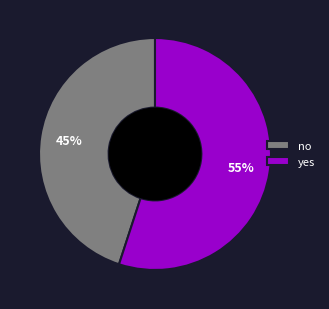

What percentage is the yes slice, to the nearest percent?

55%